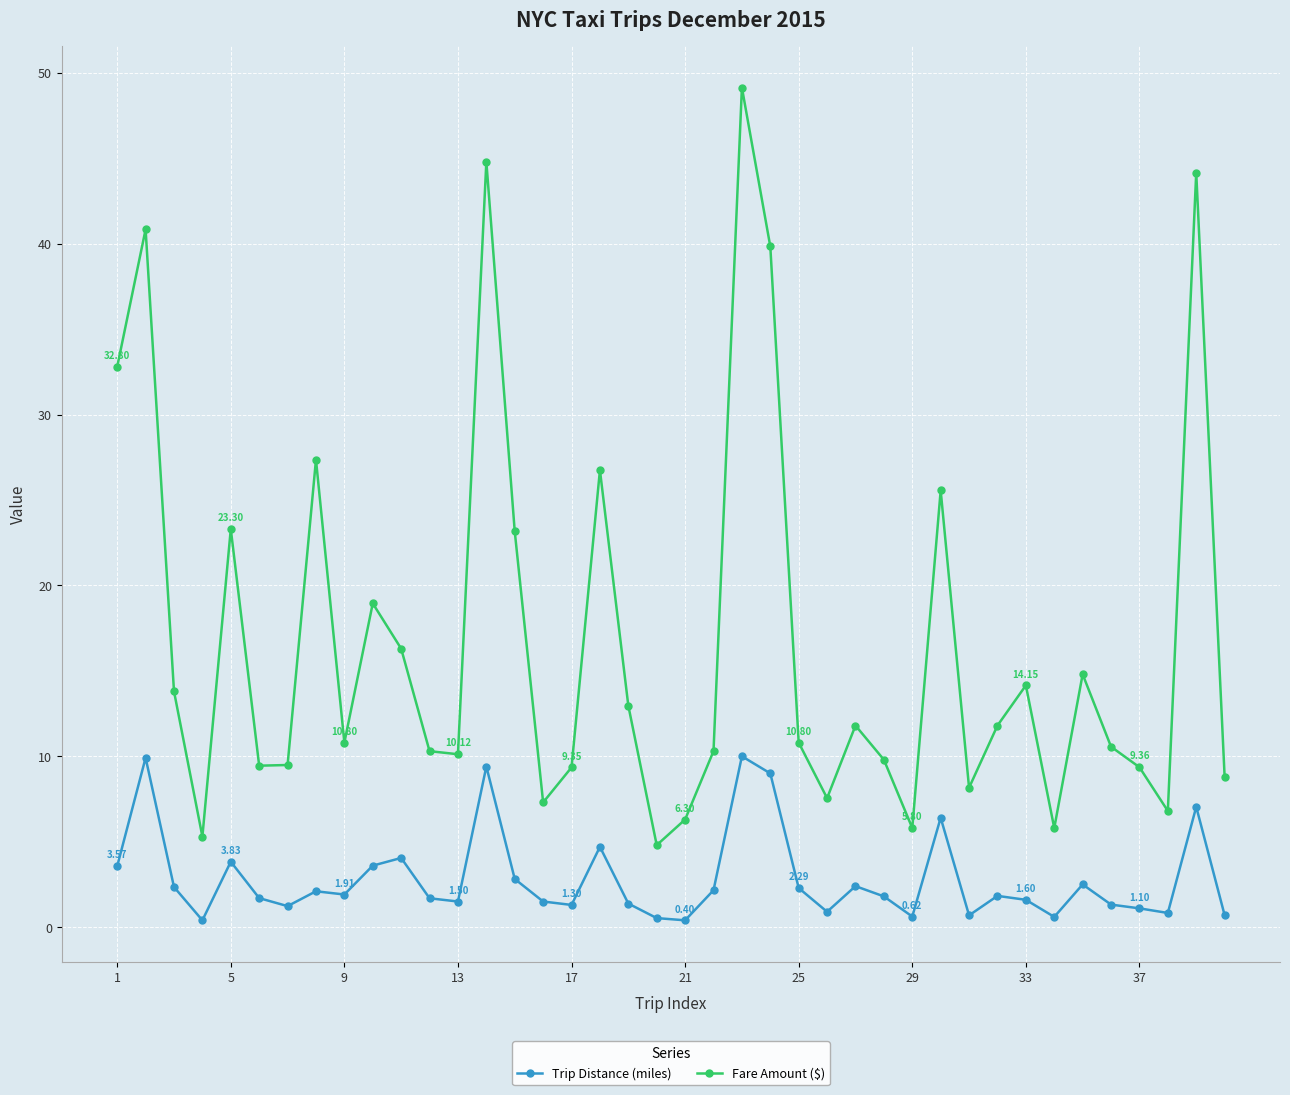

Which series has the widest spread of values?

Fare Amount ($)